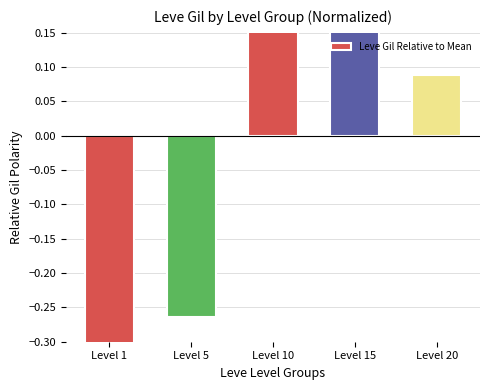

What is the value of the 4th bar from the left?

0.5